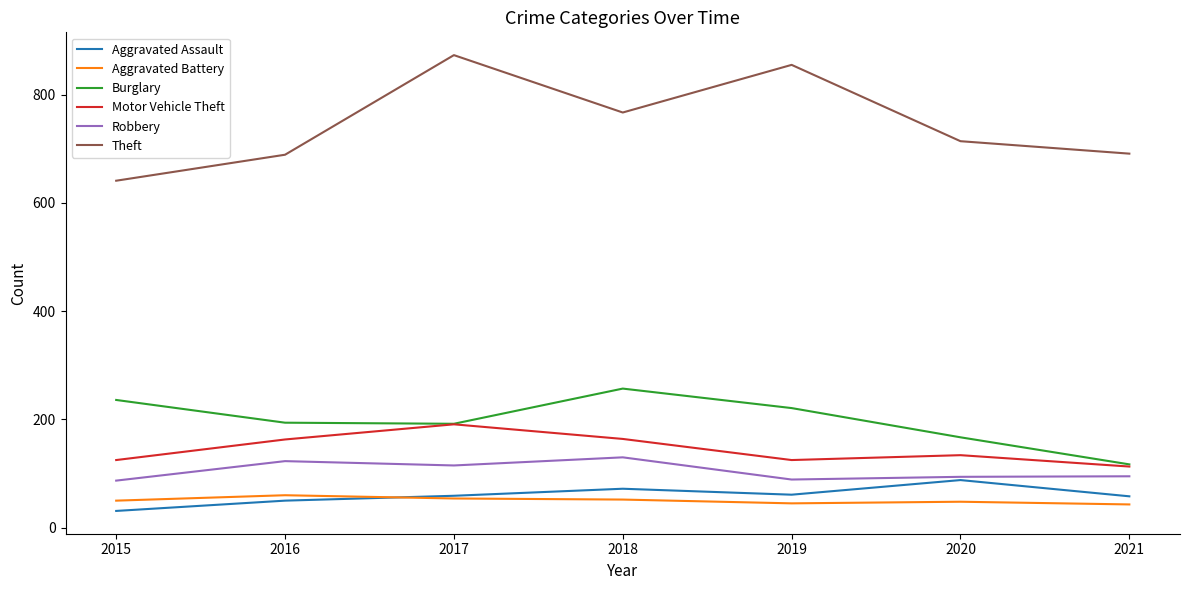

What is the minimum value for Motor Vehicle Theft?

113